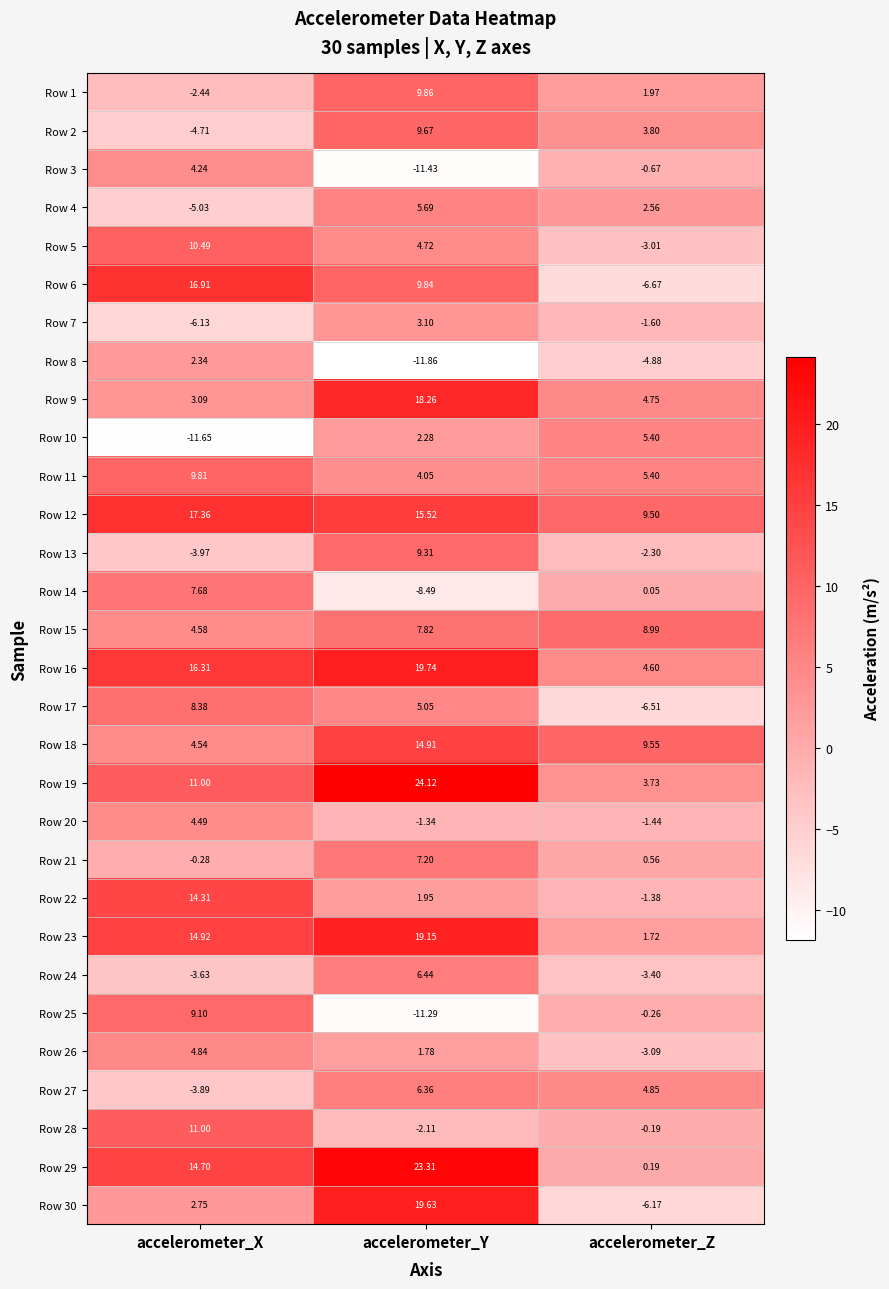

How many data points does each series have?

3